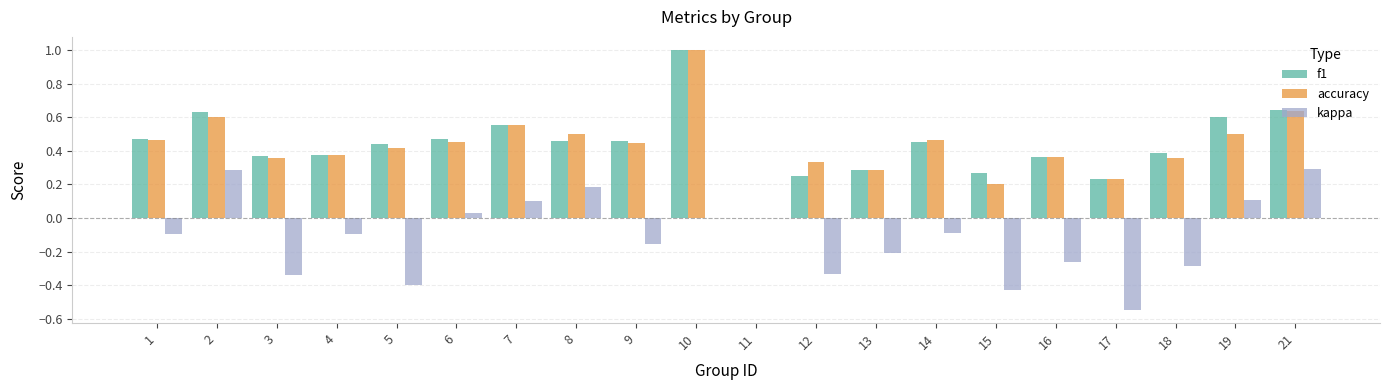

Are the bars grouped side by side (vs. stacked)?

Yes